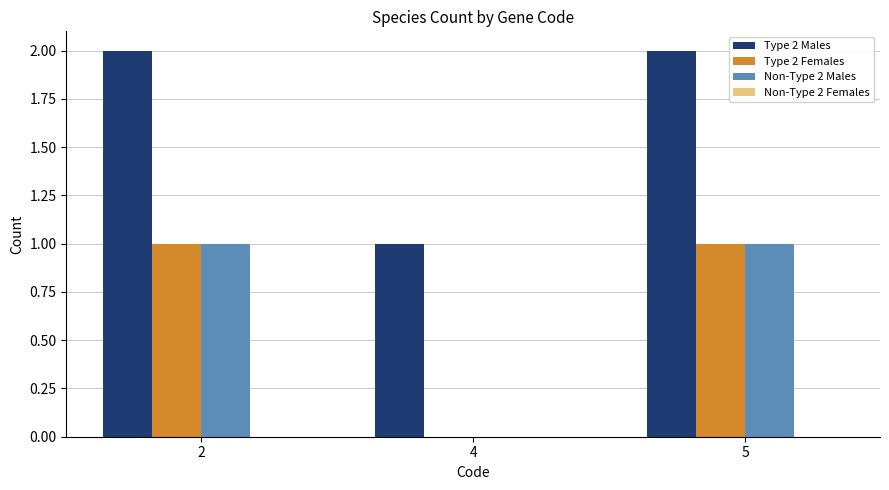

What is the approximate value of Type 2 Males at 5?

2